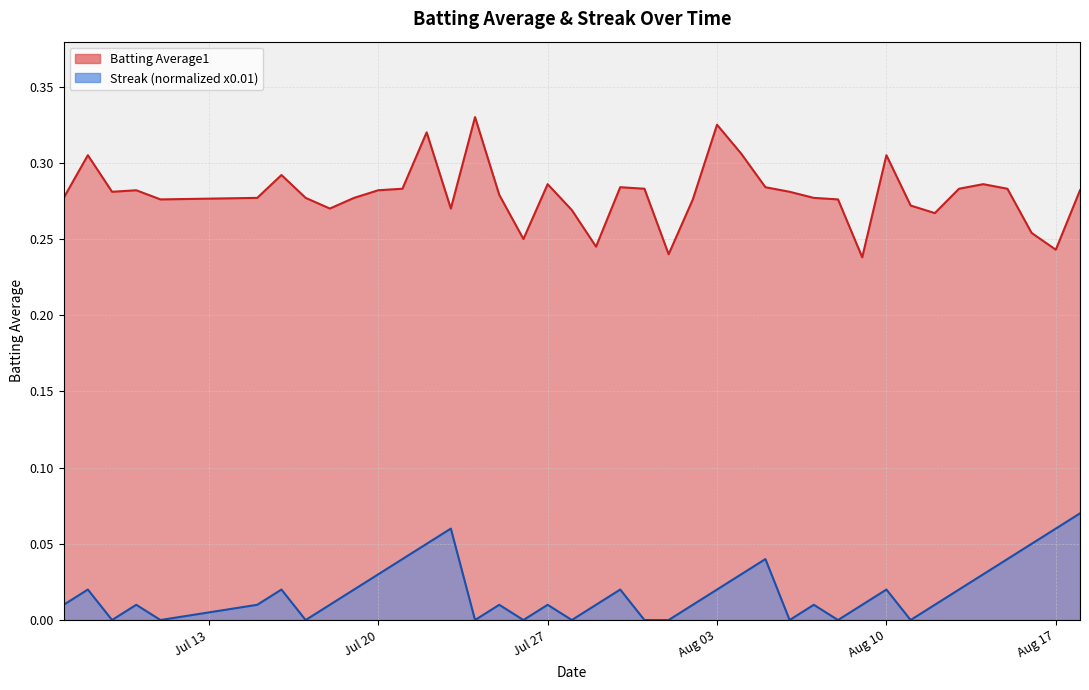

True or false: Batting Average1 and Streak cross at least once.

False